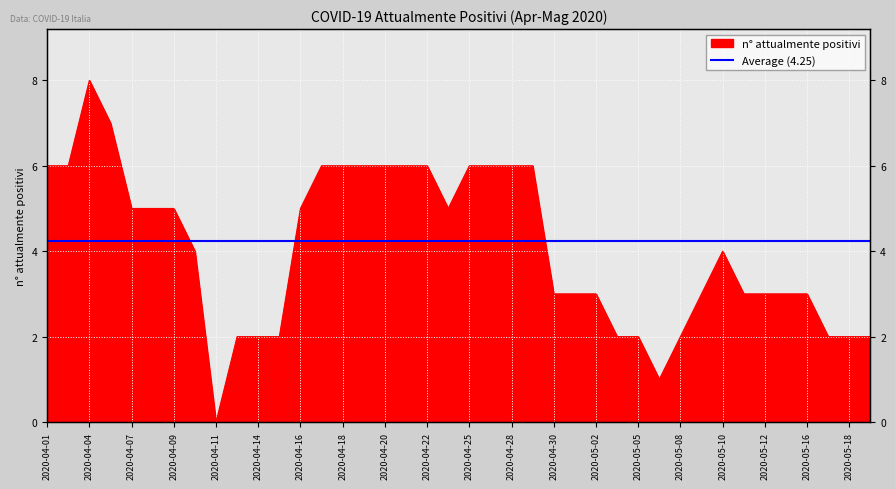

What is the label of the 26th point from the left?

2020-05-01